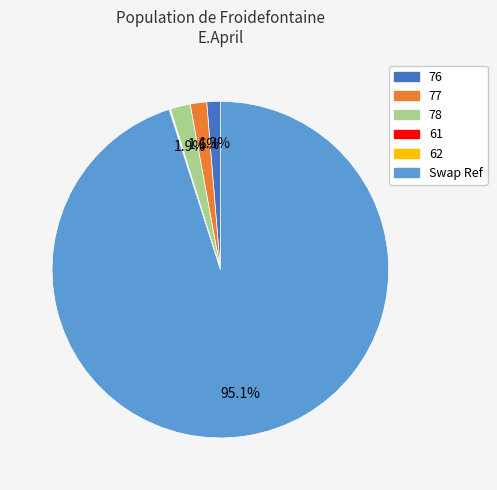

What is the total percentage of 77 and 76?

2.9%